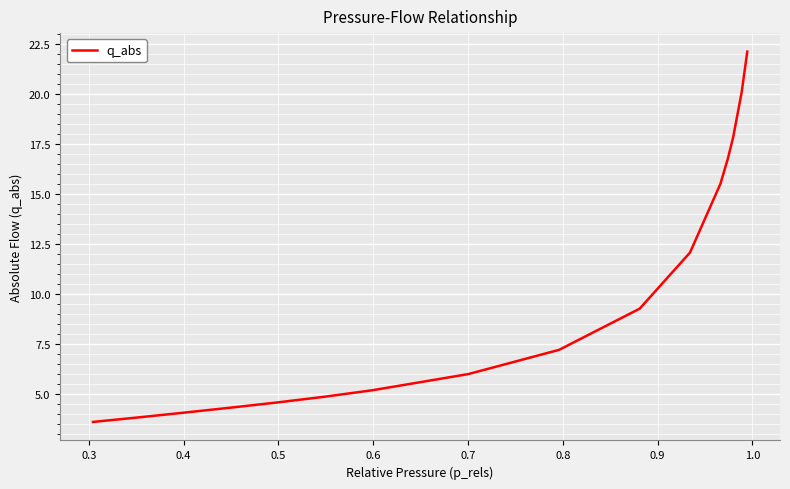

What is the smallest value displayed?

3.6